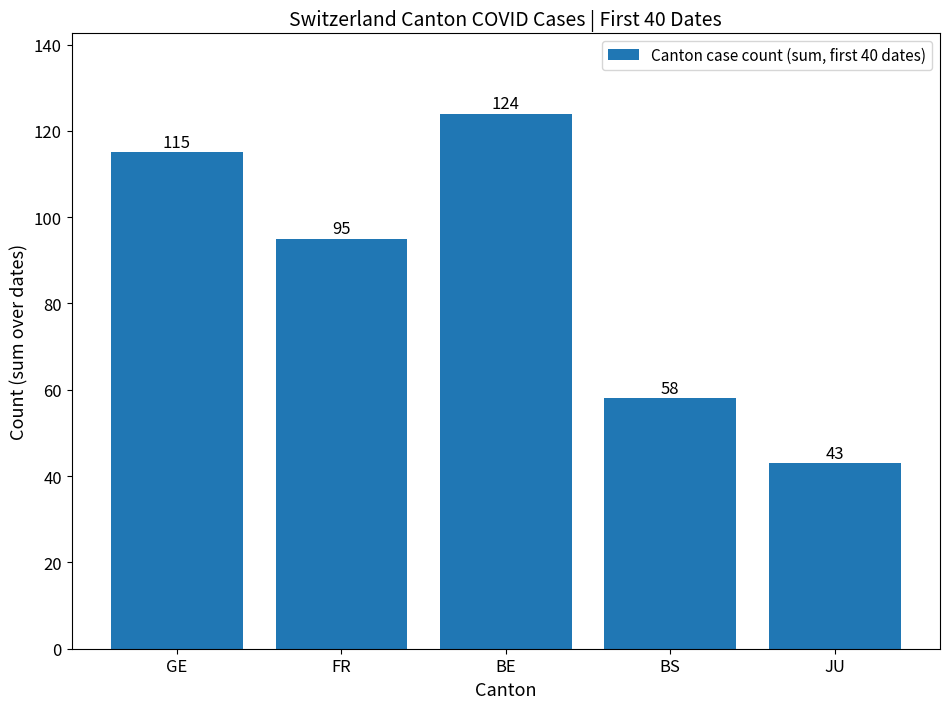

The chart shows a value of 115 at GE. True or false?

True